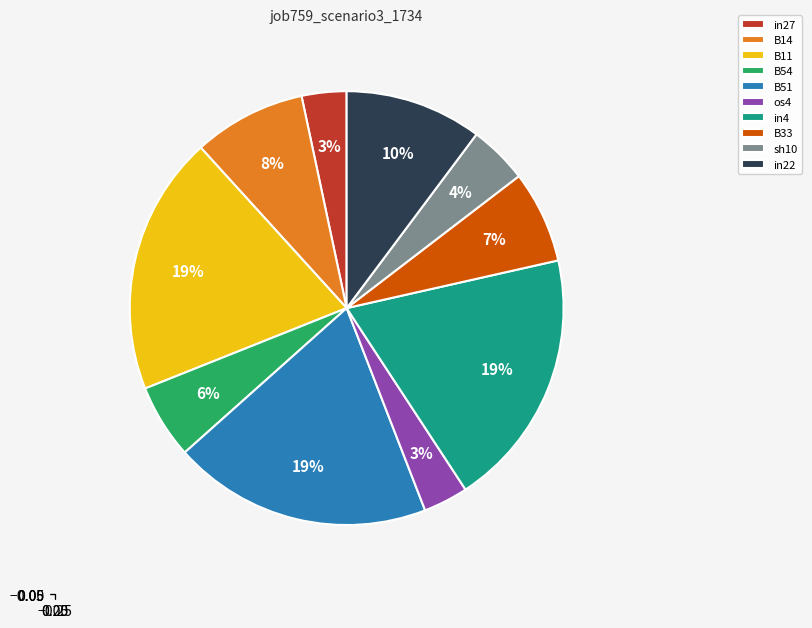

To the nearest percent, what is the difference between the in22 and sh10 slice percentages?

6%